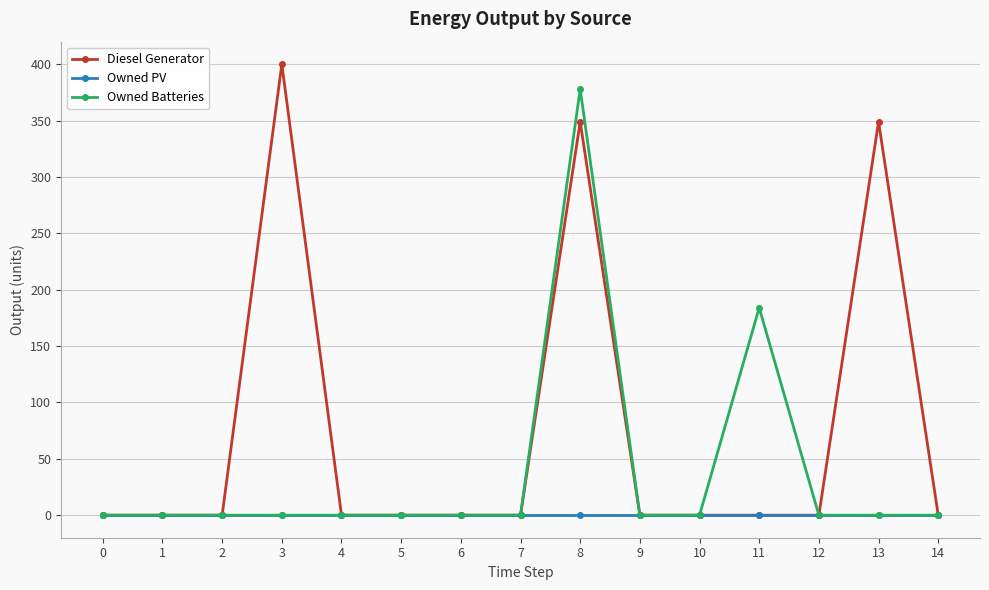

What is the sum of the Owned Batteries values at 11 and 10?

184